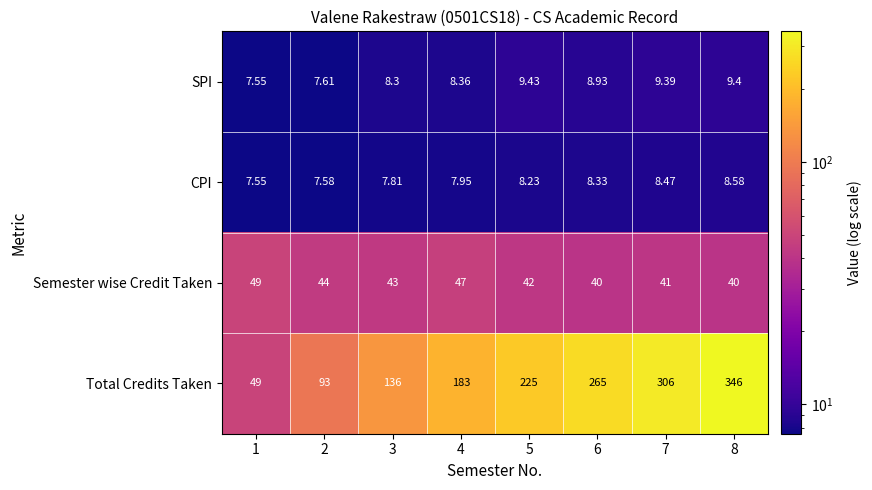

Which series has the widest spread of values?

Total Credits Taken